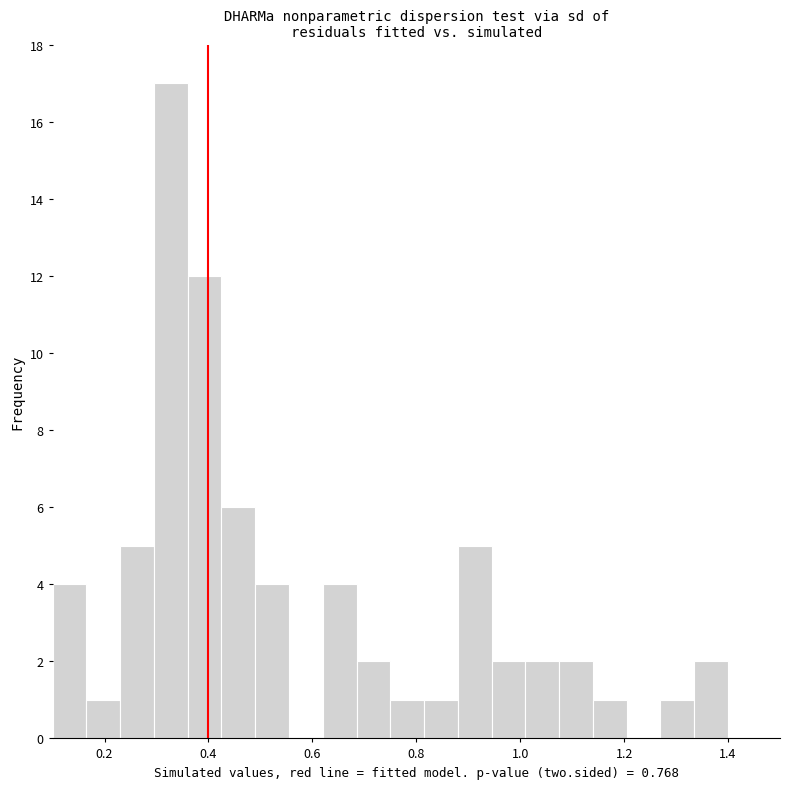

Around what value on the x-axis is the tallest bar? Give the approximate position of its centre, as read against the axis.

0.32